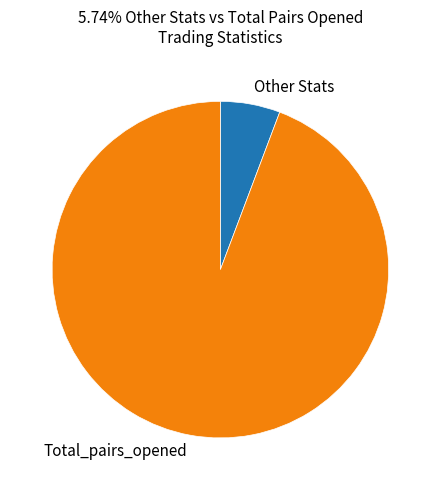

Between Other Stats and Total_pairs_opened, which is larger?

Total_pairs_opened